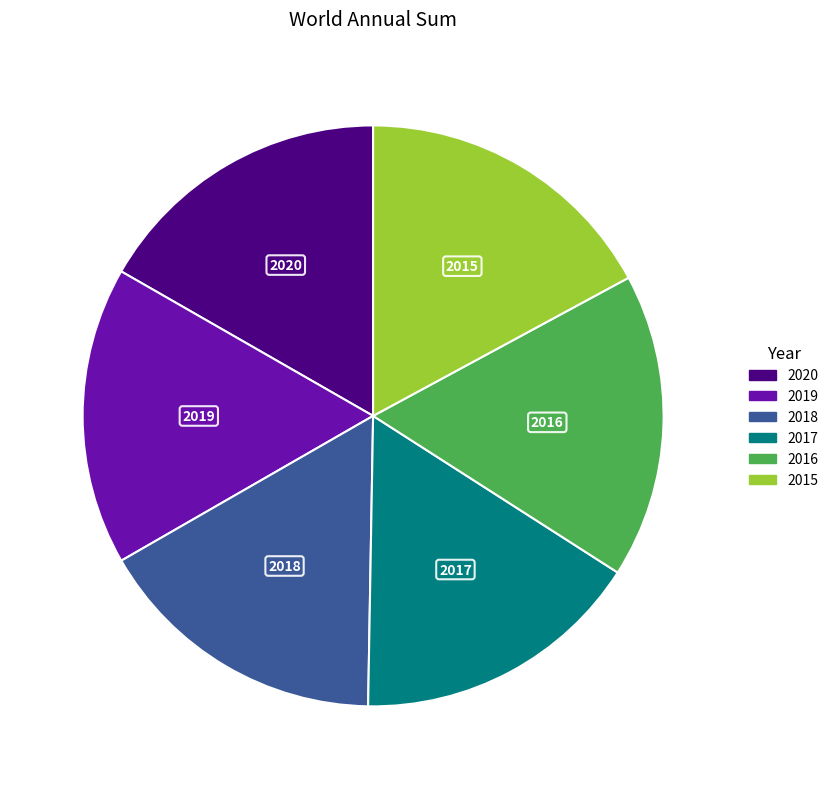

Is there any slice that represents more than half of the pie?

No